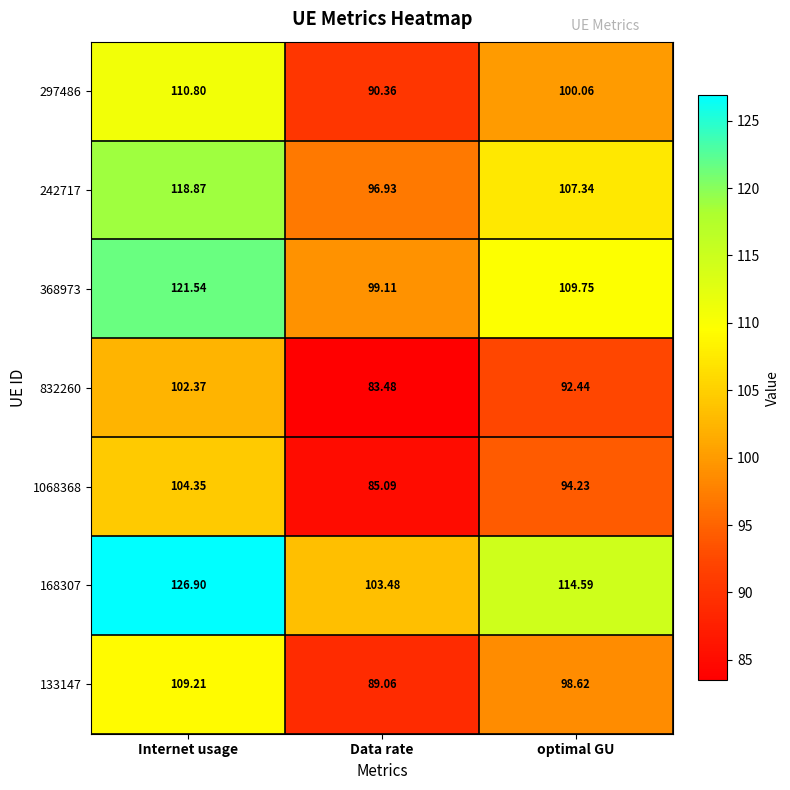

What is the maximum value shown in the chart?

126.9